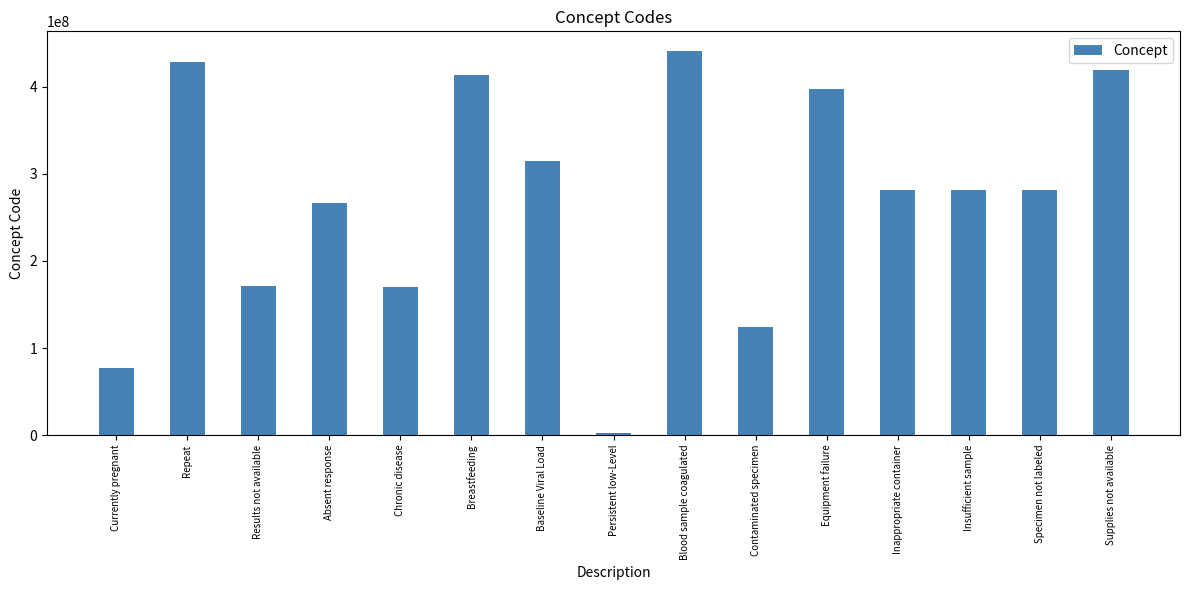

At which label is the value closest to 222019005?

Absent response